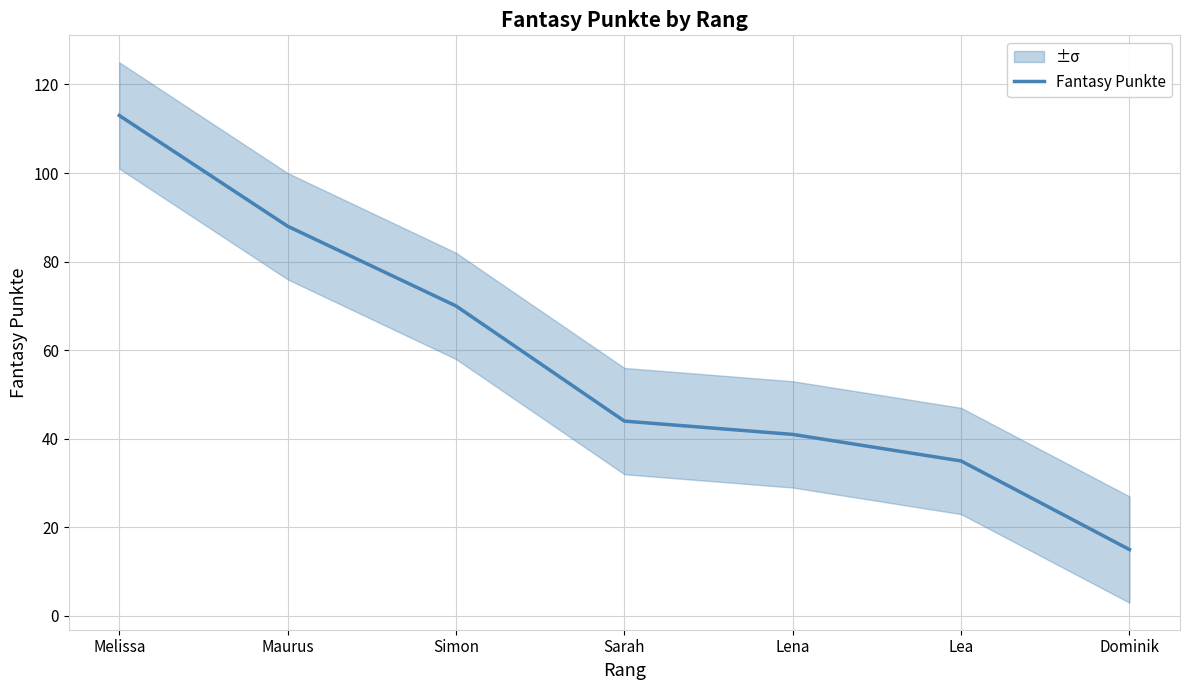

Reading left to right, list all the values displayed in this chart.

Melissa=113	Maurus=88	Simon=70	Sarah=44	Lena=41	Lea=35	Dominik=15